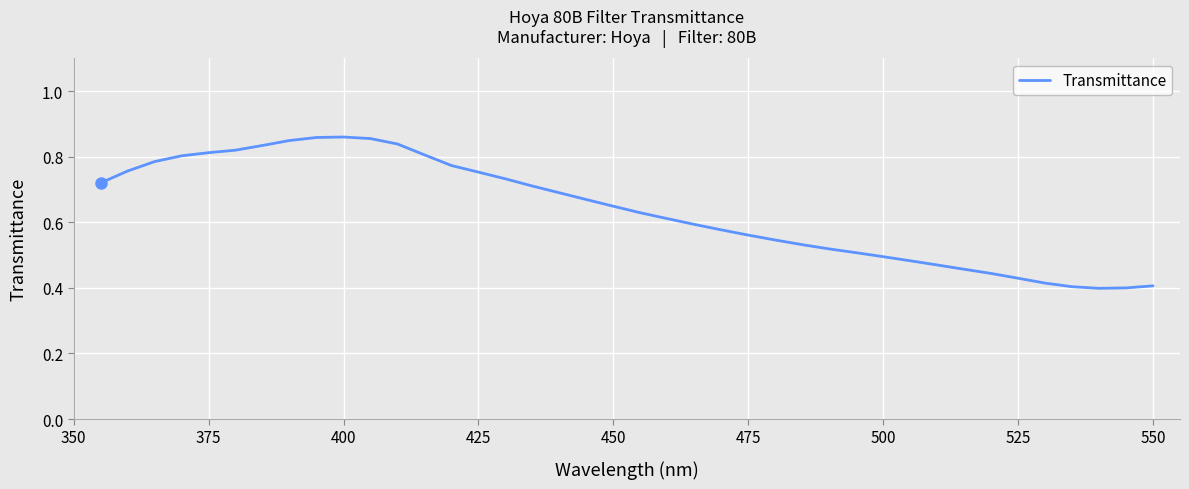

Does the chart have visible grid lines?

Yes